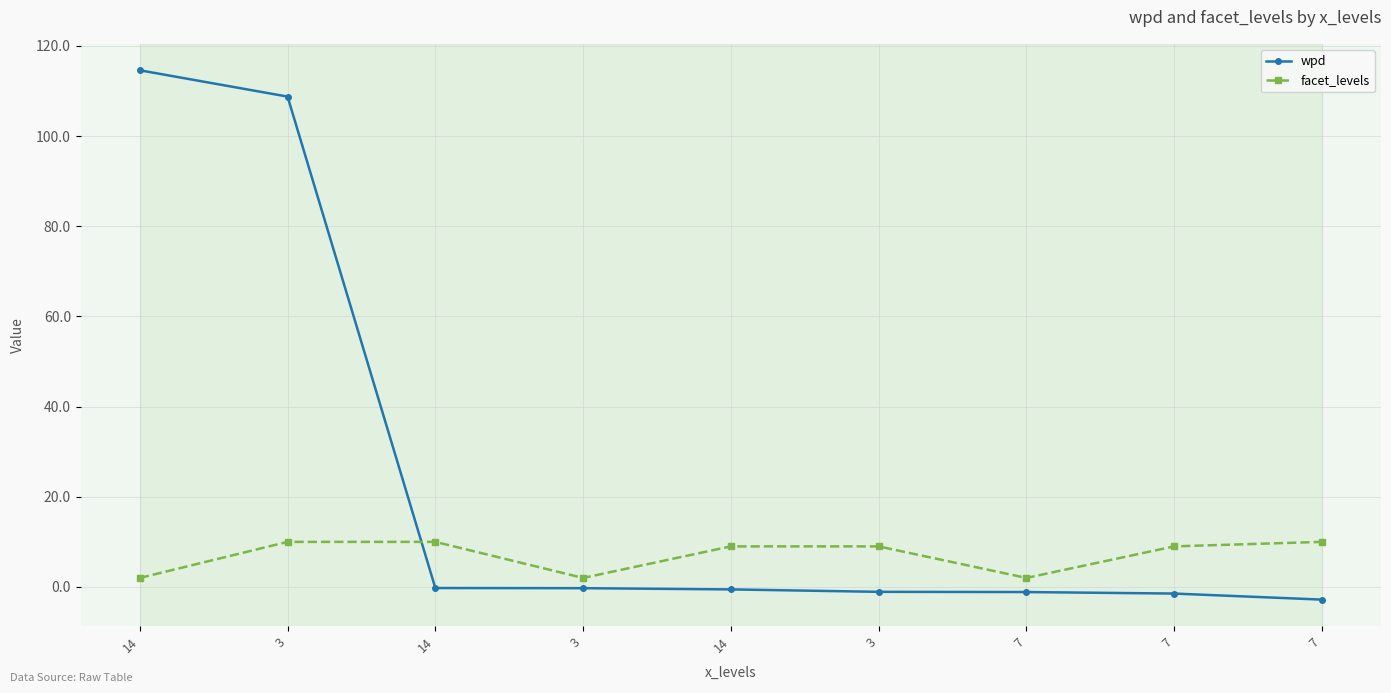

What are all the series names shown in the legend?

wpd, facet_levels